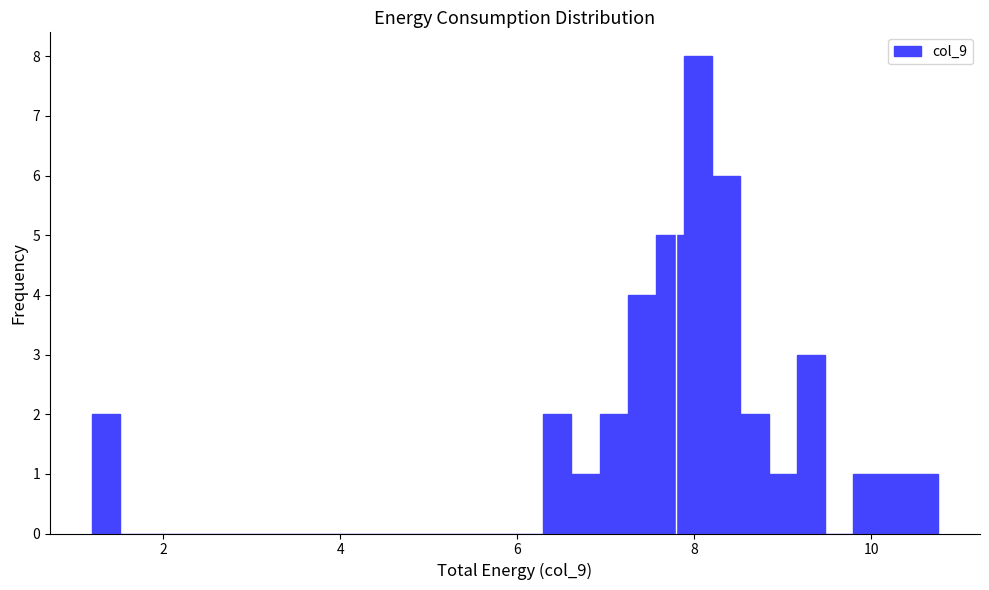

Around what value on the x-axis is the tallest bar? Give the approximate position of its centre, as read against the axis.

8.0